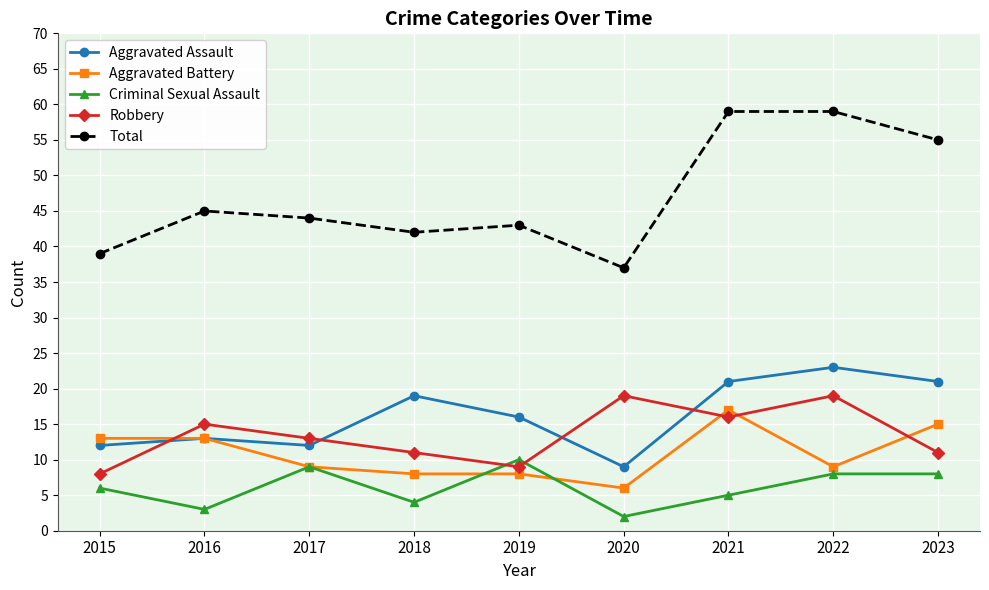

How many data points does each series have?

9